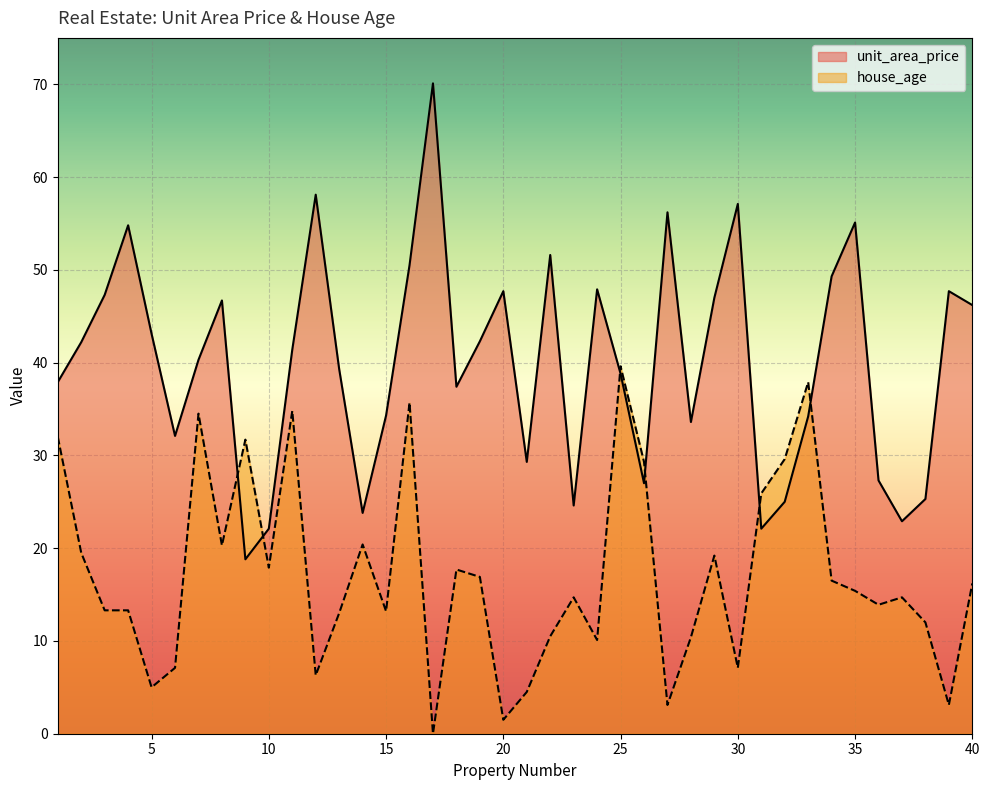

Reading left to right, transcribe all the data shown in this chart.

unit_area_price: 1=37.9	2=42.2	3=47.3	4=54.8	5=43.1	6=32.1	7=40.3	8=46.7	9=18.8	10=22.1	11=41.4	12=58.1	13=39.3	14=23.8	15=34.3	16=50.5	17=70.1	18=37.4	19=42.3	20=47.7	21=29.3	22=51.6	23=24.6	24=47.9	25=38.8	26=27.0	27=56.2	28=33.6	29=47.0	30=57.1	31=22.1	32=25.0	33=34.2	34=49.3	35=55.1	36=27.3	37=22.9	38=25.3	39=47.7	40=46.2
house_age: 1=32.0	2=19.5	3=13.3	4=13.3	5=5.0	6=7.1	7=34.5	8=20.3	9=31.7	10=17.9	11=34.8	12=6.3	13=13.0	14=20.4	15=13.2	16=35.7	17=0.0	18=17.7	19=16.9	20=1.5	21=4.5	22=10.5	23=14.7	24=10.1	25=39.6	26=29.3	27=3.1	28=10.4	29=19.2	30=7.1	31=25.9	32=29.6	33=37.9	34=16.5	35=15.4	36=13.9	37=14.7	38=12.0	39=3.1	40=16.2